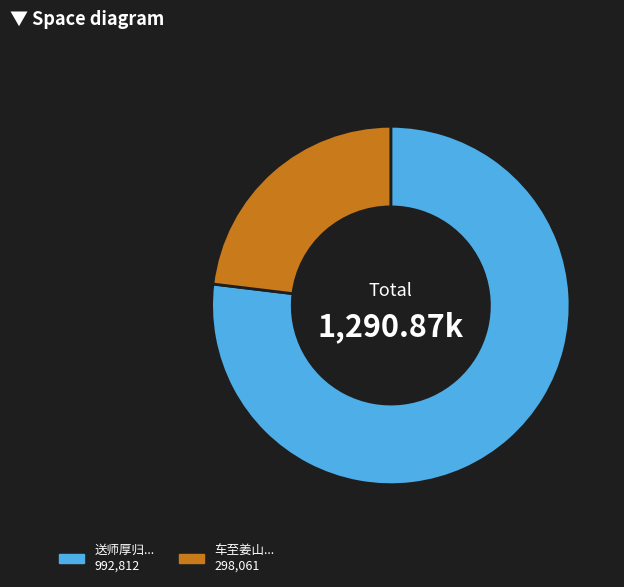

Is there a majority slice in this chart?

Yes